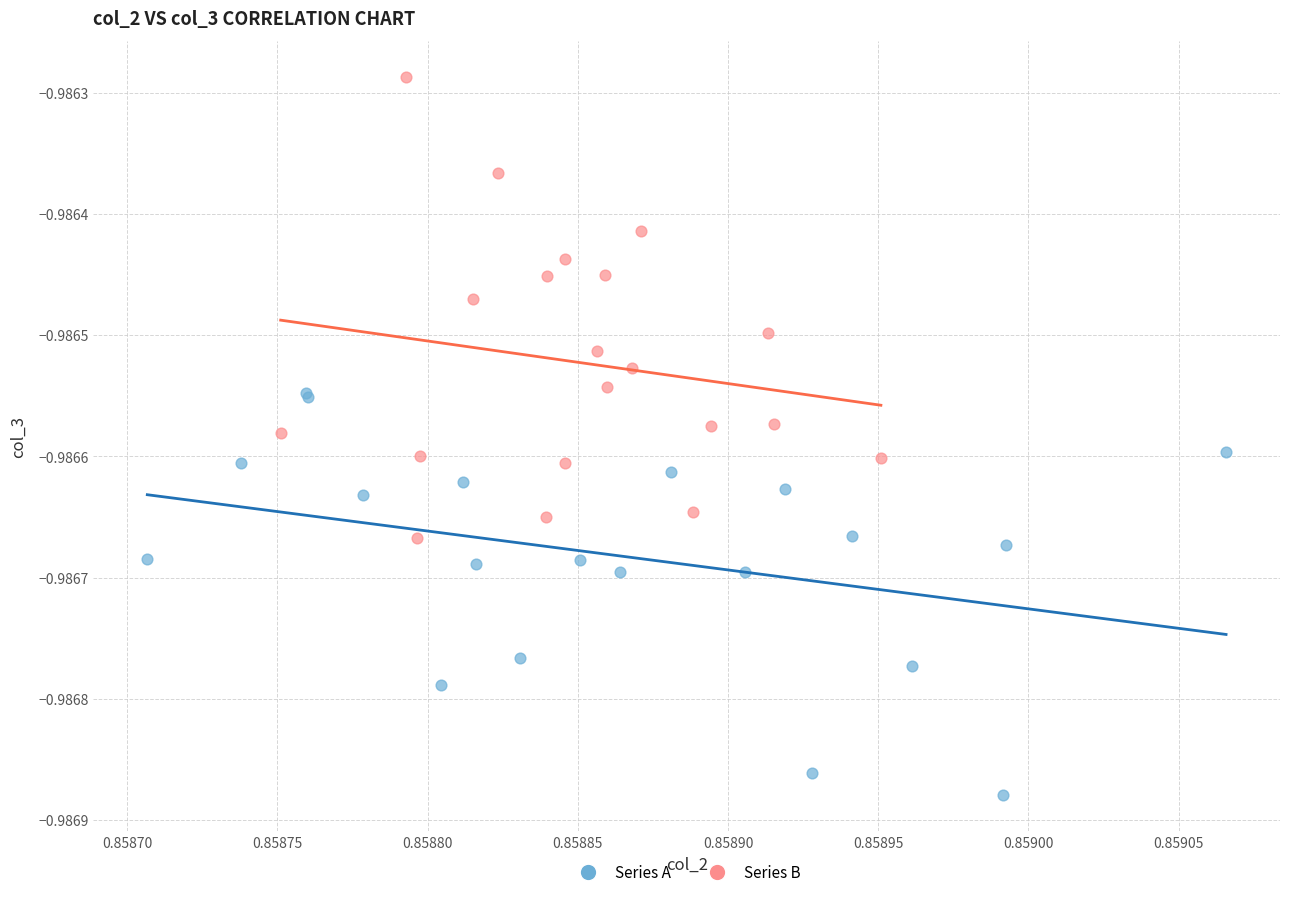

Which series reaches the maximum Y coordinate?

Series B